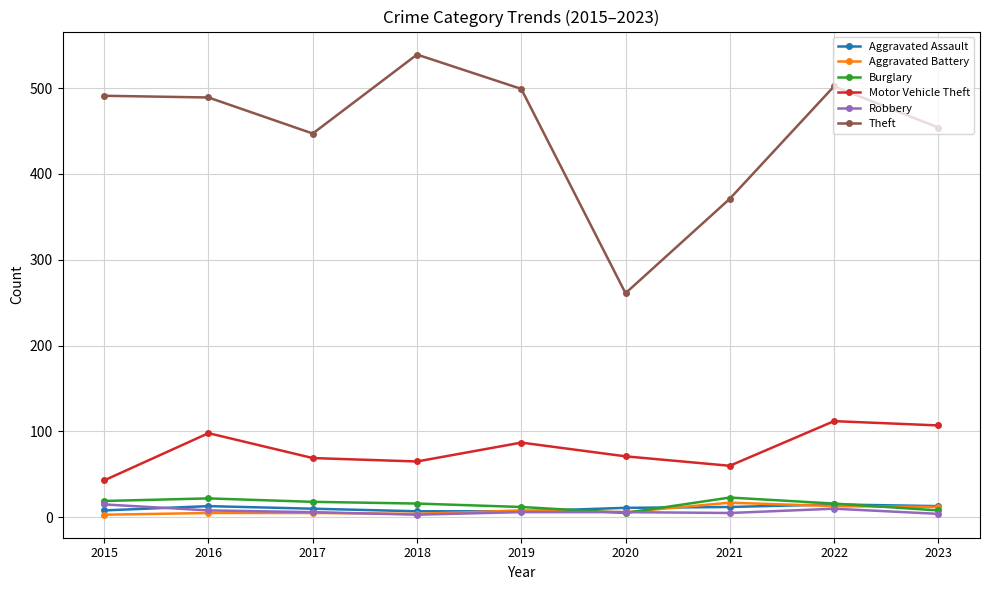

What is the maximum value for Aggravated Assault?

15